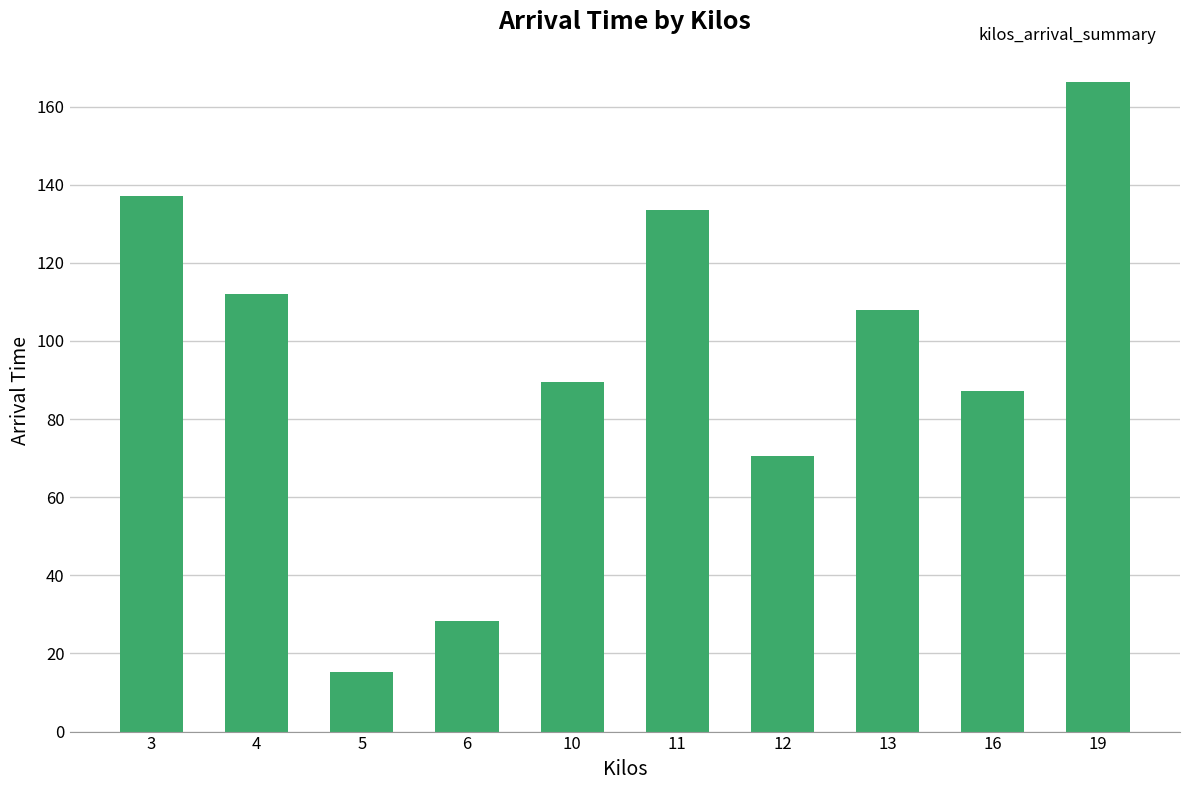

Reading left to right, extract all data points from this chart.

137.1	112.1	15.3	28.4	89.4	133.5	70.4	107.9	87.2	166.2